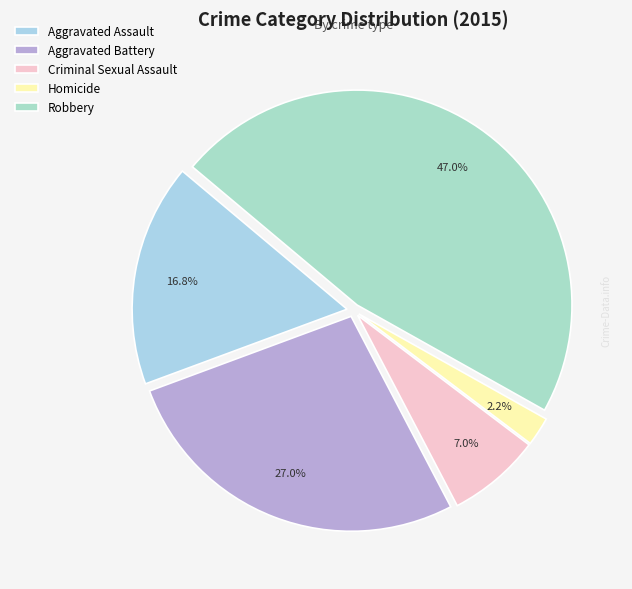

Combined, do Aggravated Assault and Criminal Sexual Assault account for over 50%?

No